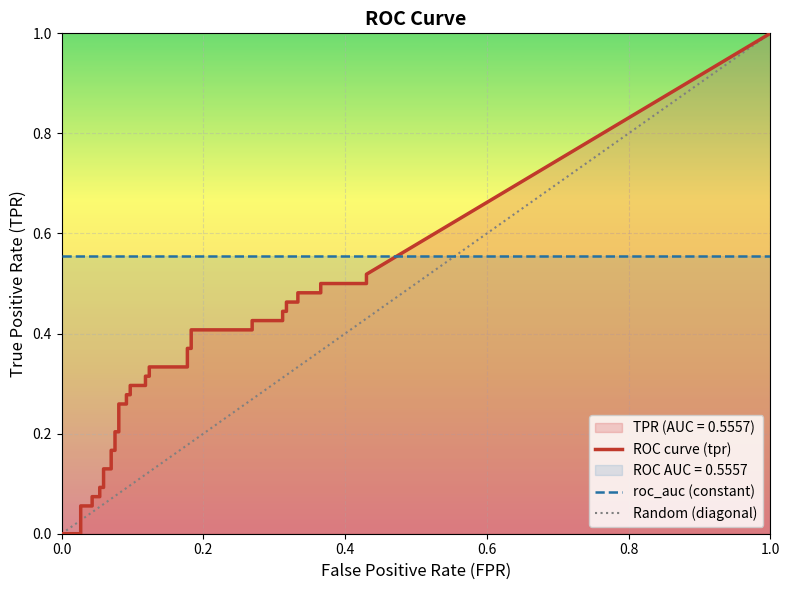

After their last crossing, which series has the higher values: fpr or tpr?

tpr